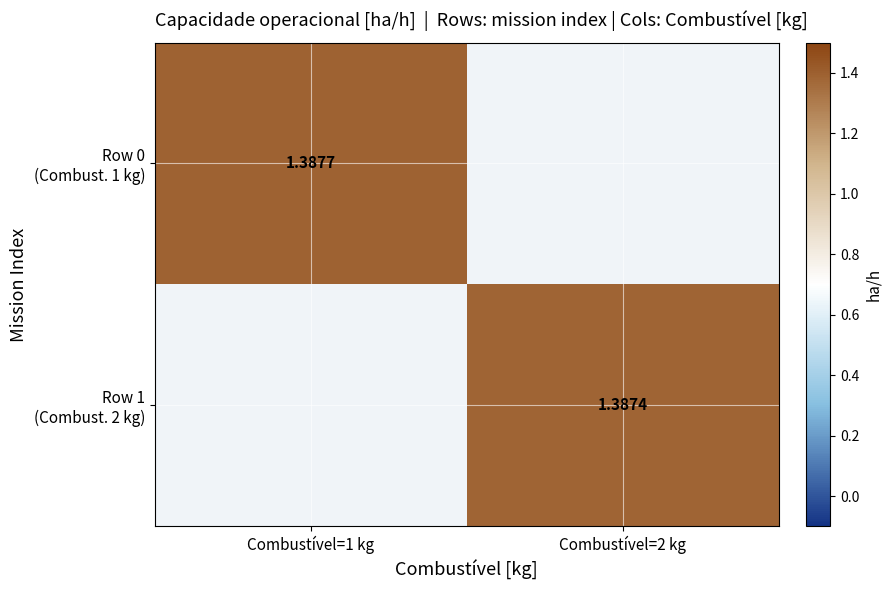

At how many categories does at least one series exceed 1?

2